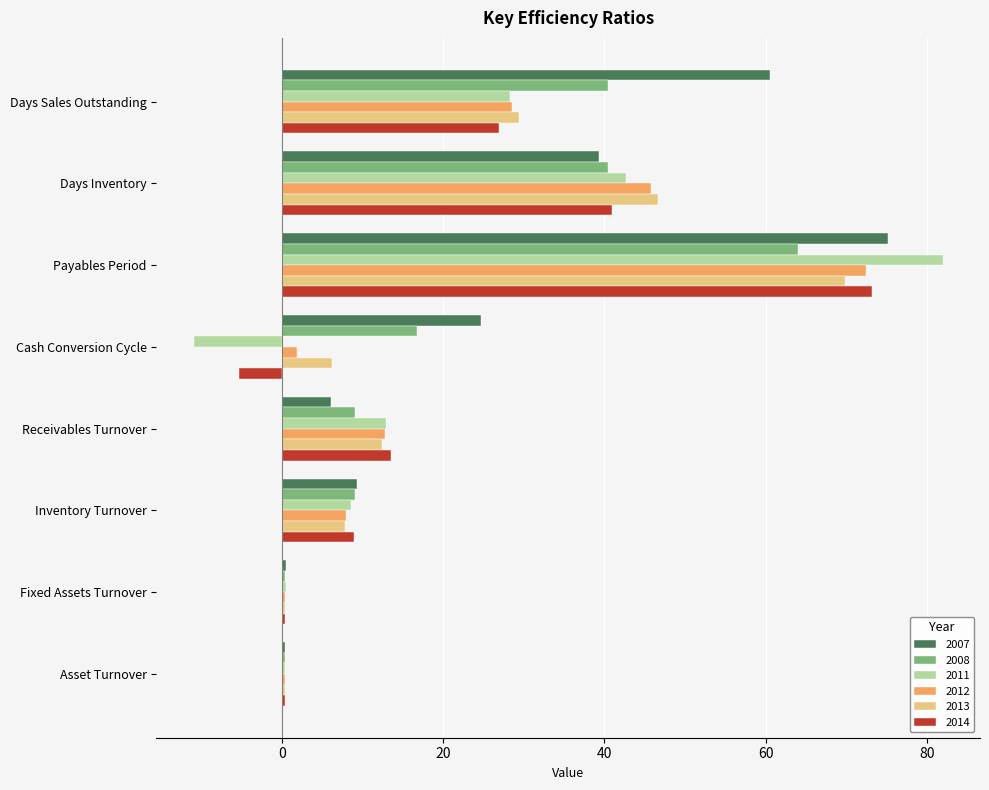

What is the difference between the 2007 values at Days Sales Outstanding and Payables Period?

14.7